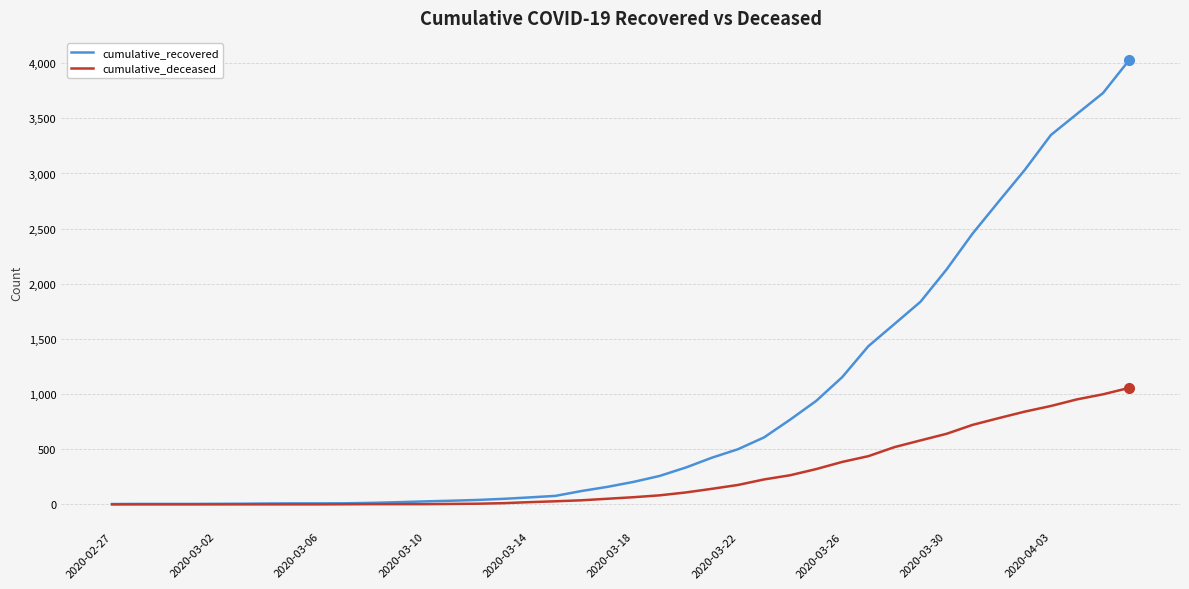

Which series has the widest spread of values?

cumulative_recovered